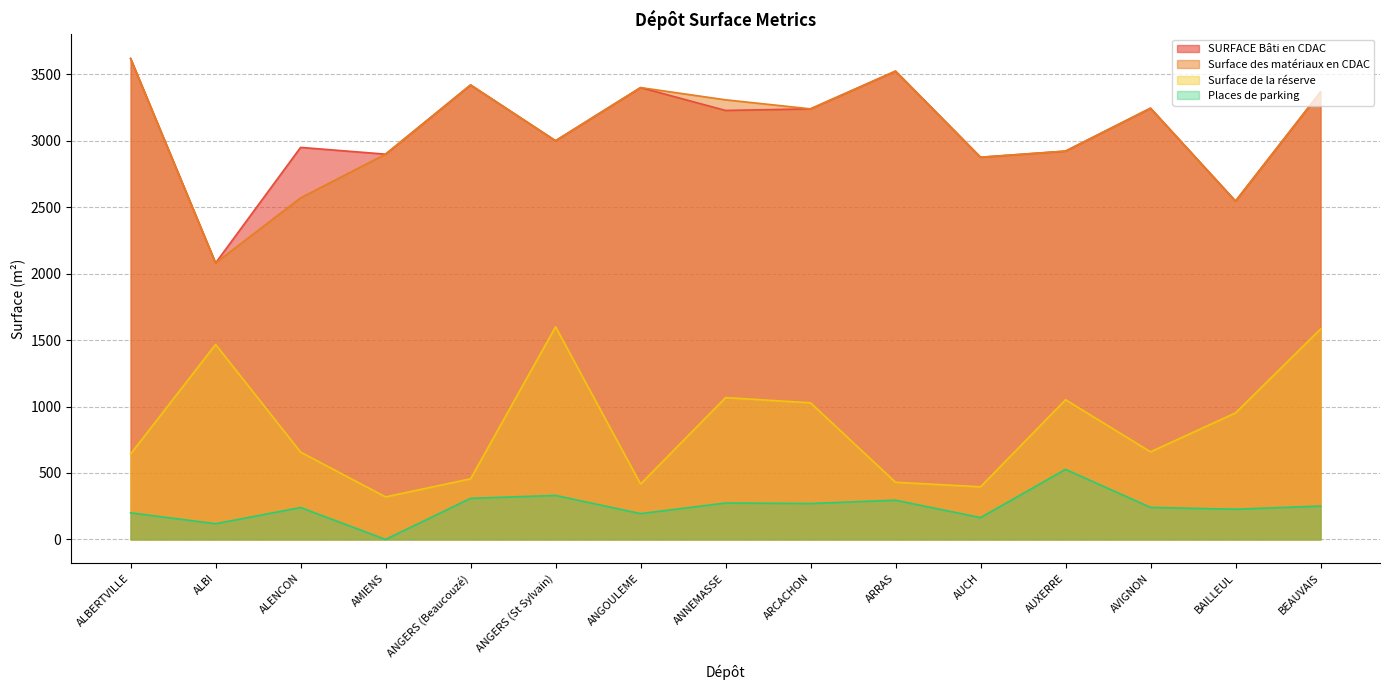

Reading left to right, what are all the values shown in this chart?

SURFACE Bâti en CDAC: 3619	2080	2950	2899	3420	3000	3400	3228	3240	3524	2876	2922	3245	2546	3367
Surface des matériaux en CDAC: 3619	2080	2570	2899	3420	3000	3400	3308	3240	3524	2876	2922	3245	2546	3367
Surface de la réserve: 643	1467	657	320	456	1600	417	1067	1028	430	396	1051	659	952	1583
Places de parking: 200	118	240	0	309	331	194	274	270	295	164	527	241	227	251